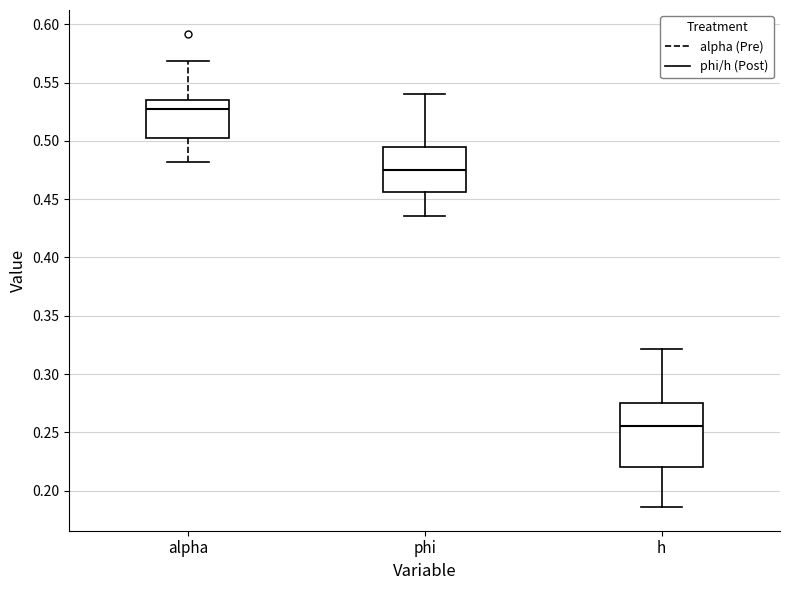

Which box has the highest median line?

alpha